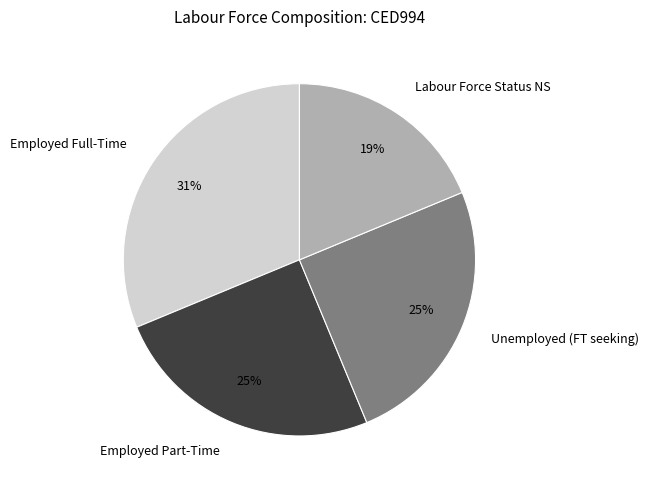

Is there a majority slice in this chart?

No